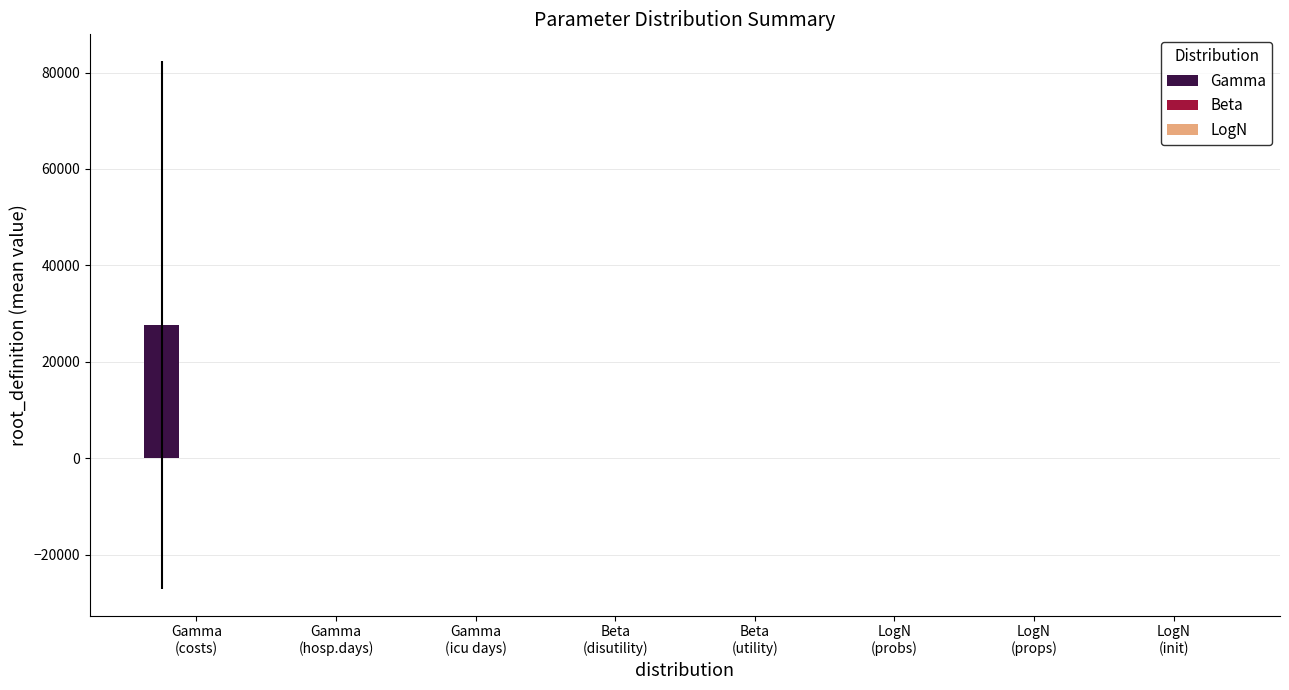

What is the maximum value shown in the chart?

27636.8